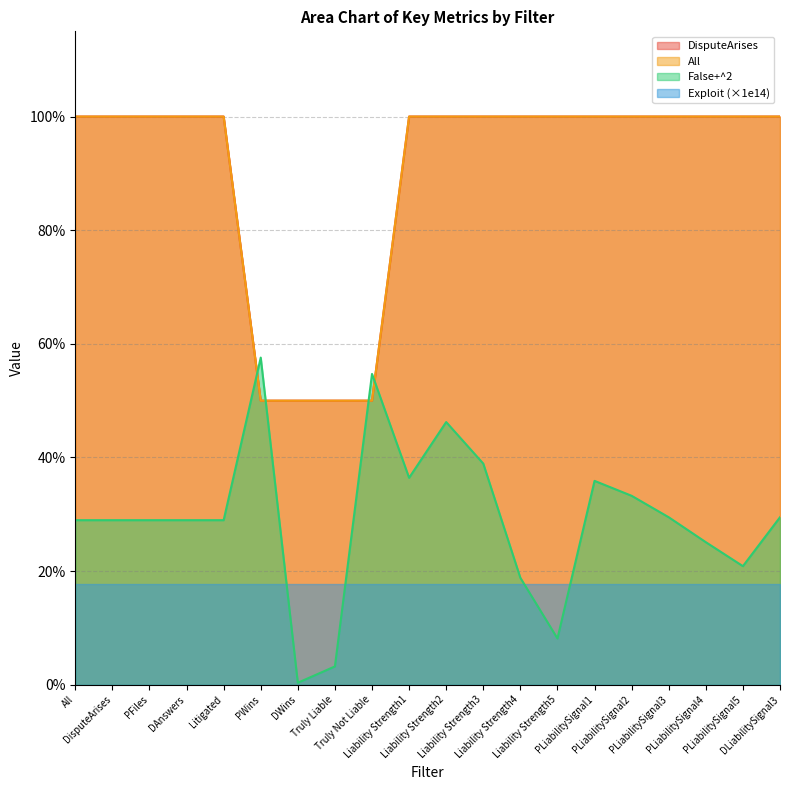

The DisputeArises series shows 0.2 at All. True or false?

False